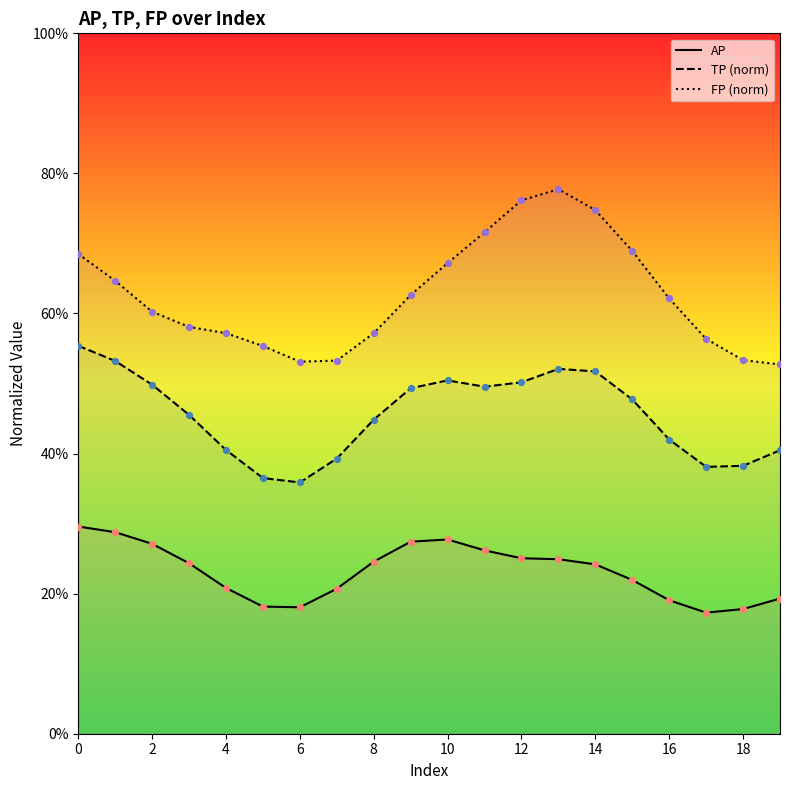

At how many categories does at least one series exceed 0?

20